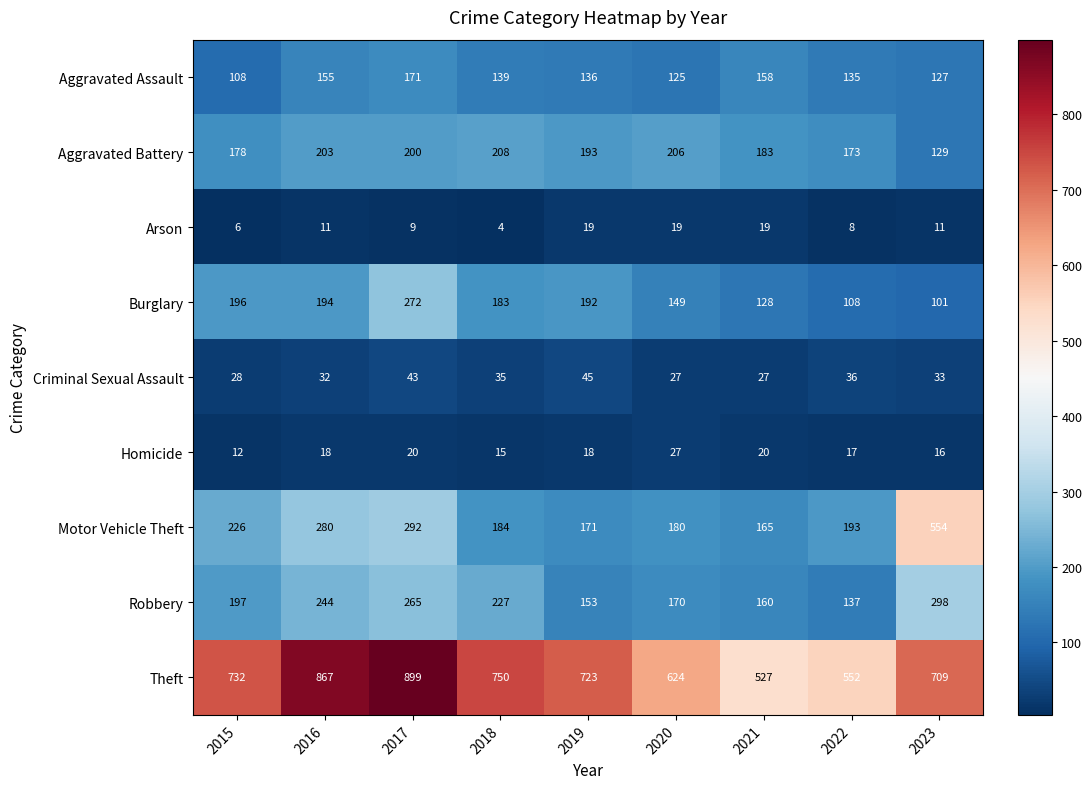

The Robbery series shows 92 at 2022. True or false?

False